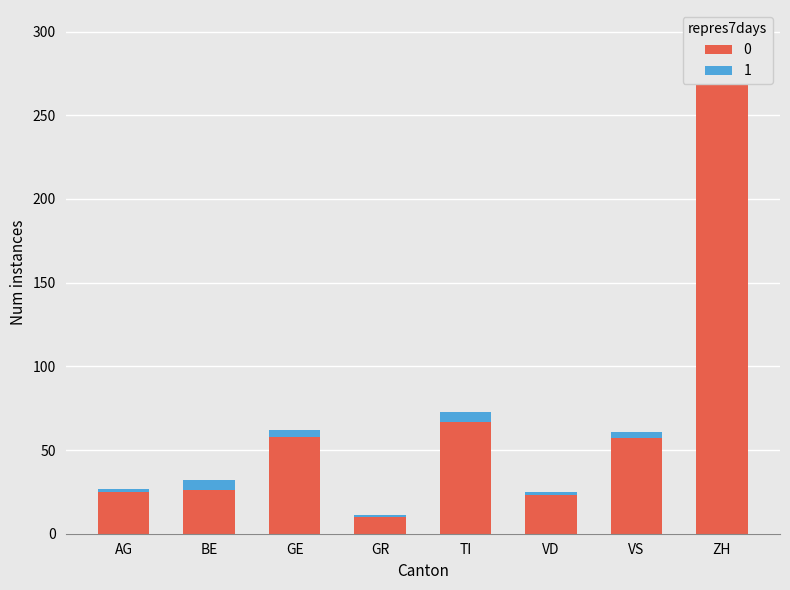

What is the difference between the maximum and minimum values in the 0 series?

284